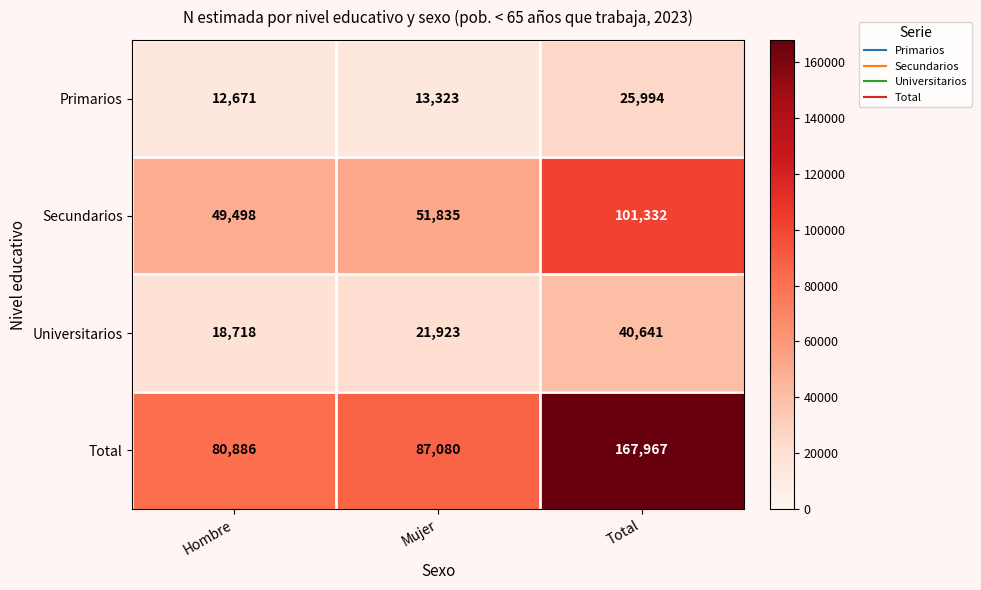

Read the Primarios value at Total, to the nearest 10.

25990